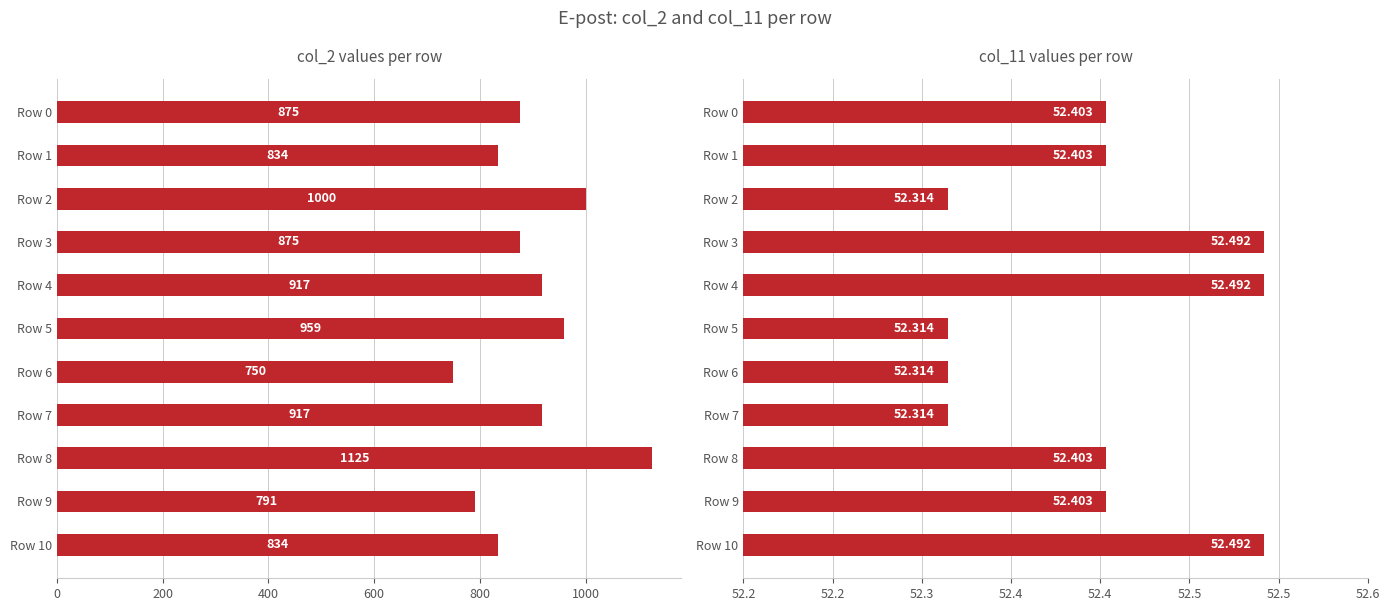

What position from the left is 10?

11